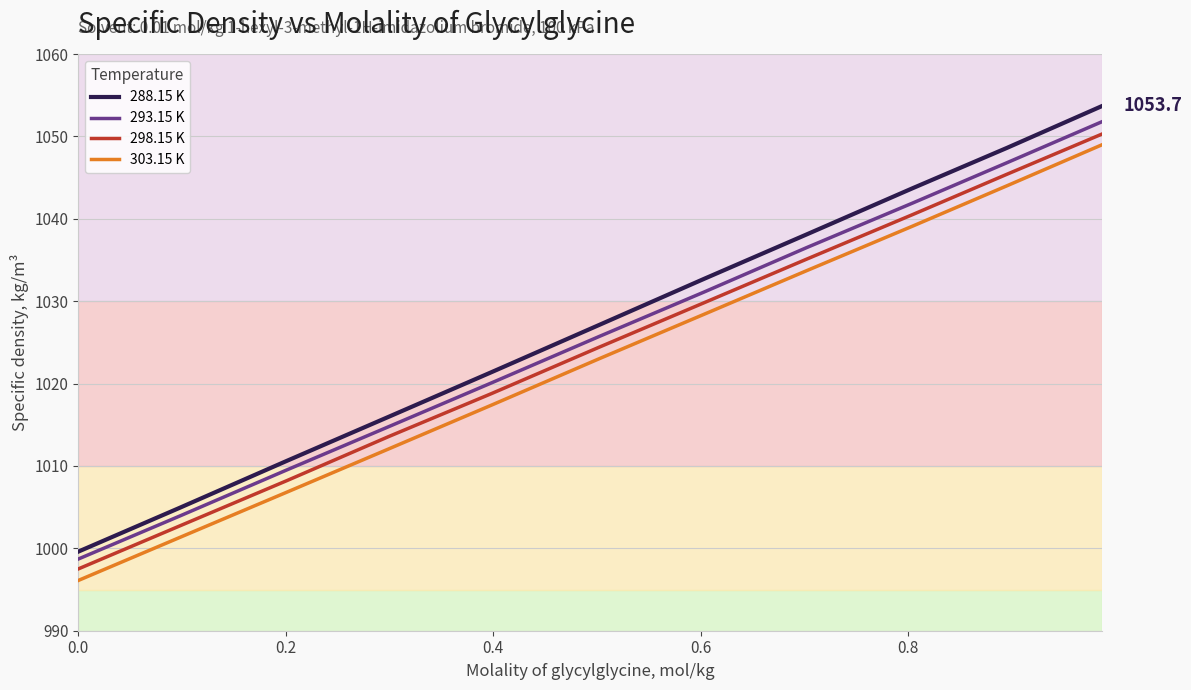

Count the number of categories in the chart.

11